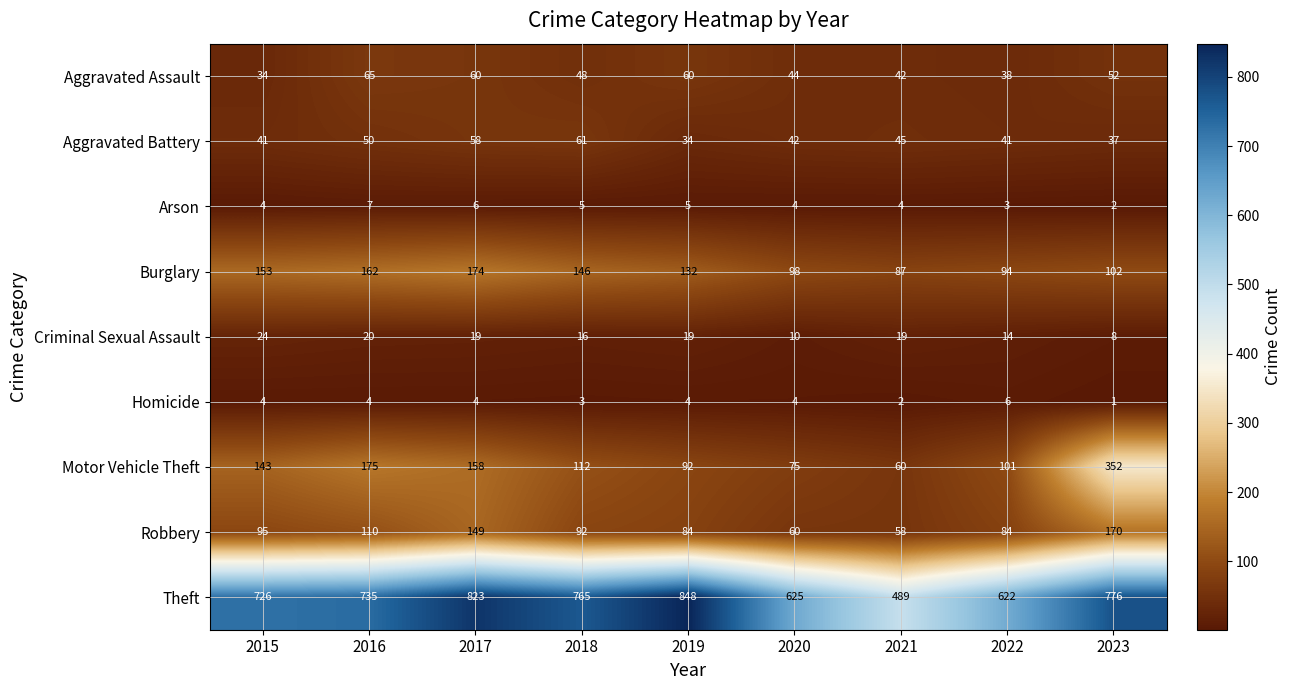

Where is Robbery nearest to the value 114?

2016